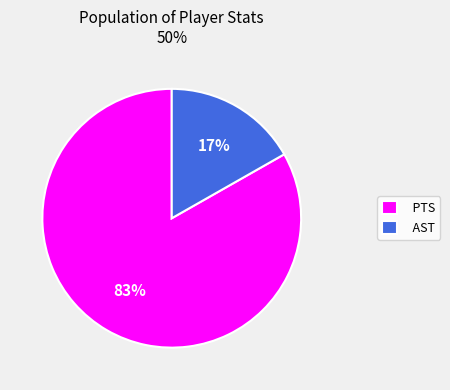

Which category has the biggest portion of the pie?

PTS